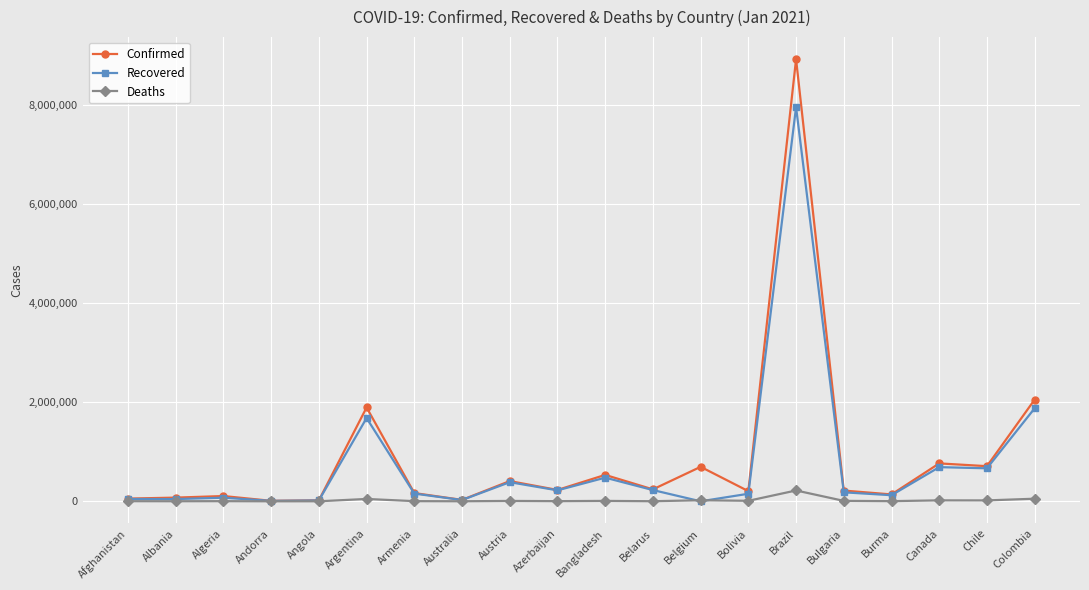

Is the value of Recovered at Azerbaijan greater than the value of Deaths at Australia?

Yes